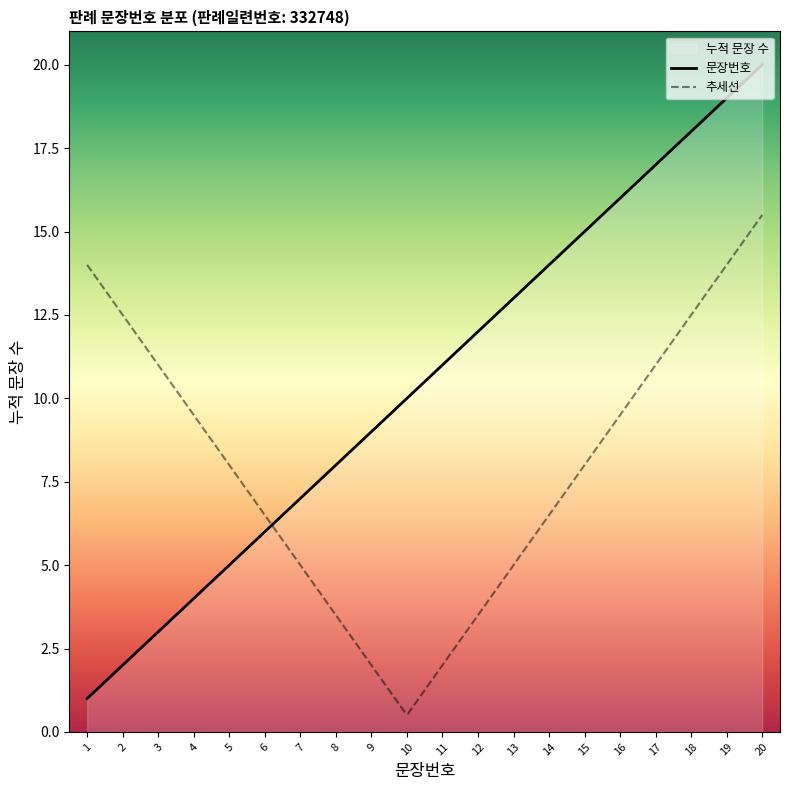

What is the change in value from 5 to 13?

+8